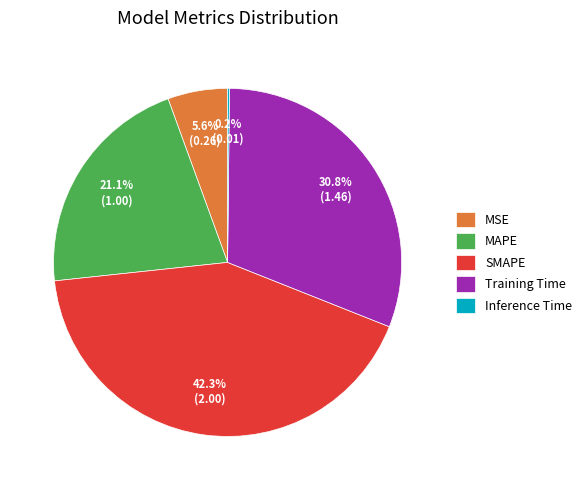

Is MSE the majority of the pie?

No